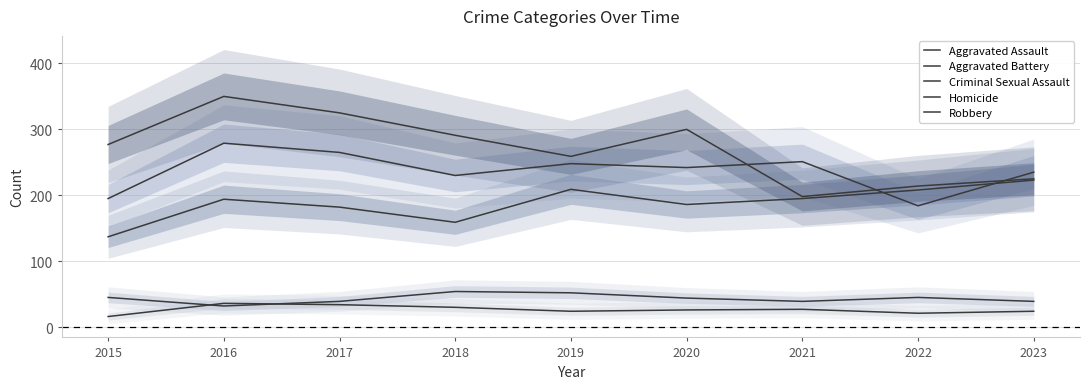

At how many categories does at least one series exceed 143?

9